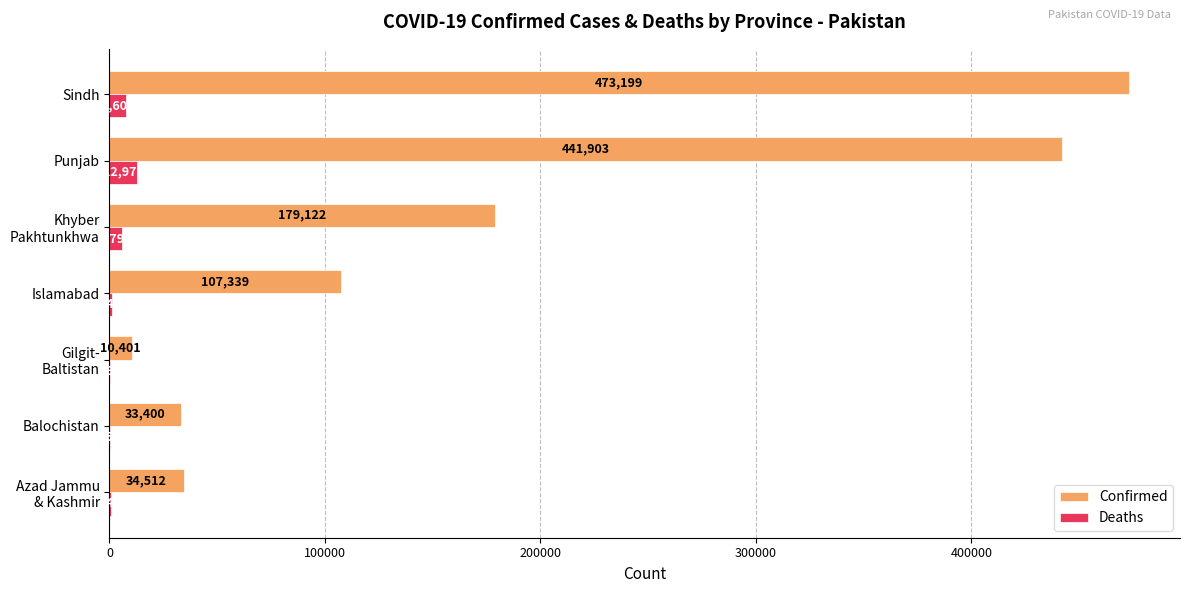

The value of Confirmed at Islamabad is 67608. True or false?

False